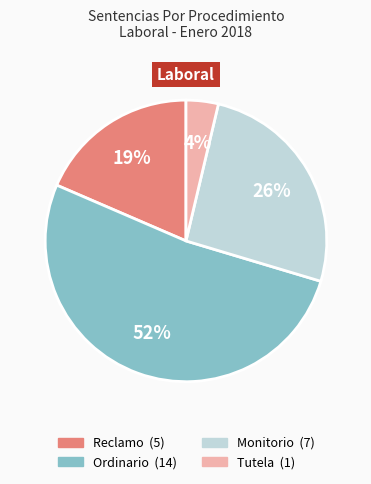

What is the ratio of the value at Reclamo to the value at Ordinario?

0.4